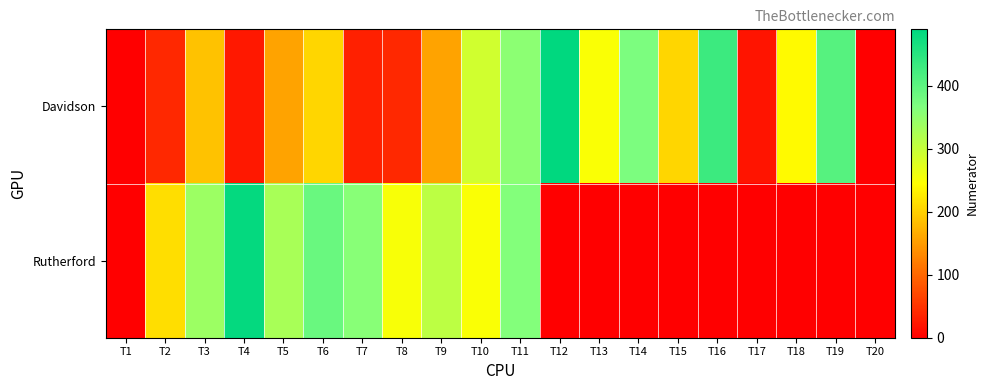

How many categories are shown in the chart?

20